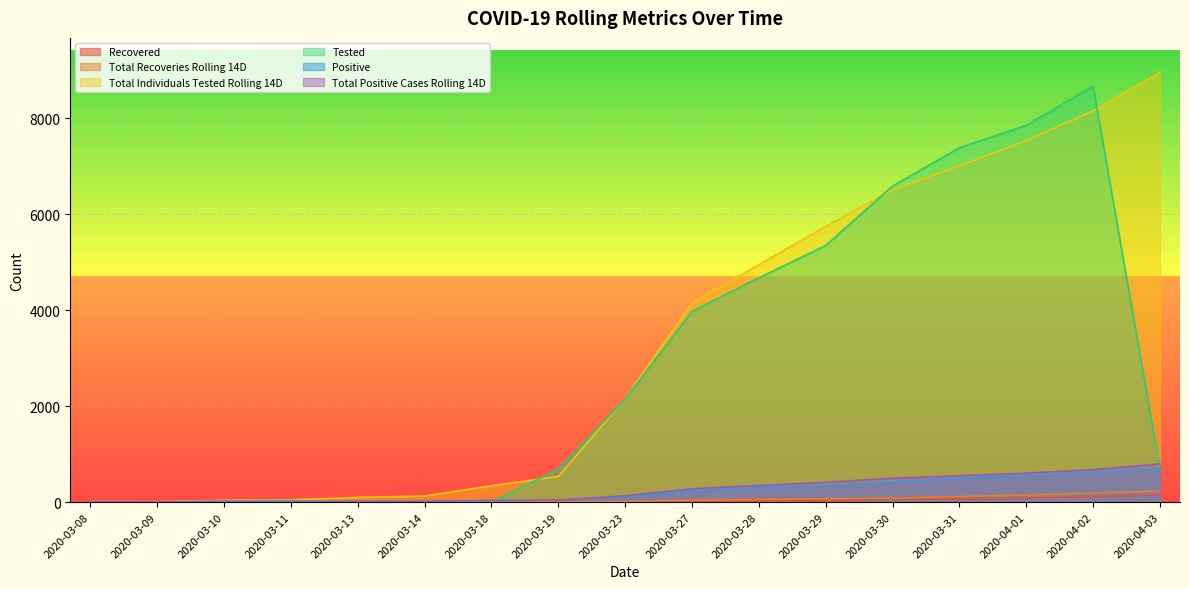

Between 2020-03-28 and 2020-03-31, which series saw the biggest shift?

Tested